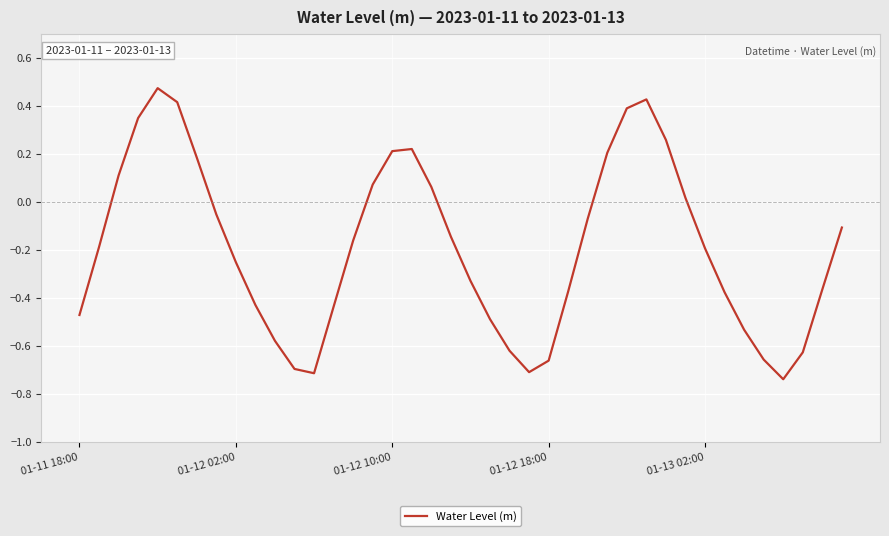

Is it true that the value at 01-11 18:00 is -0.1?

False